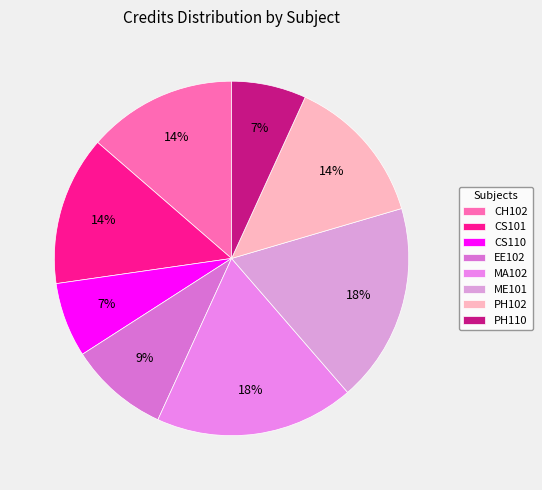

Count the number of slices in the pie.

8